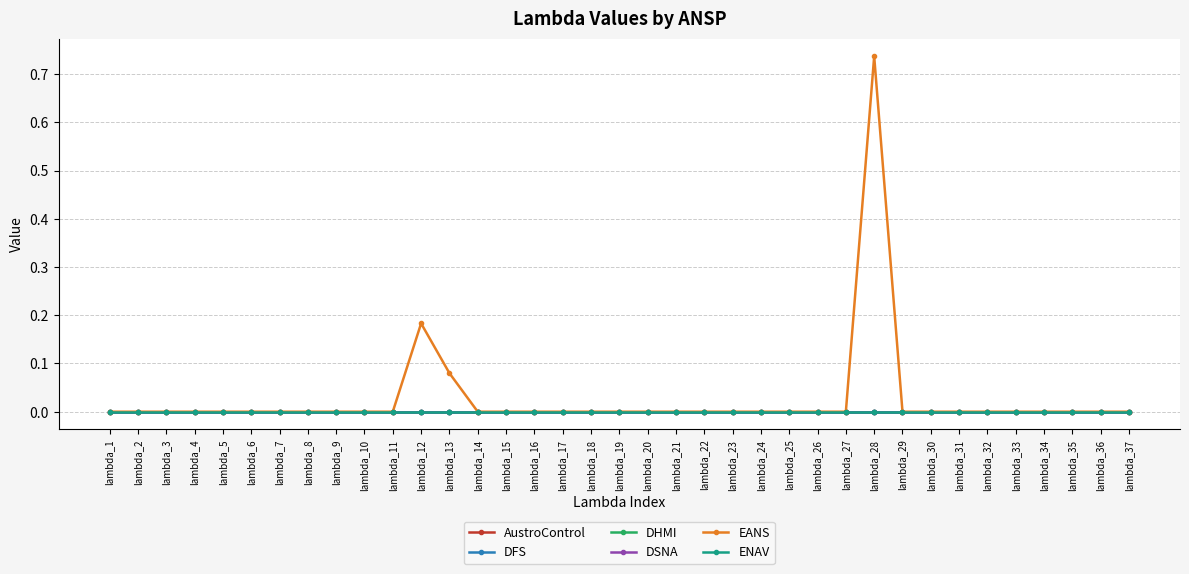

Which category has the highest value in the DHMI series?

lambda_1